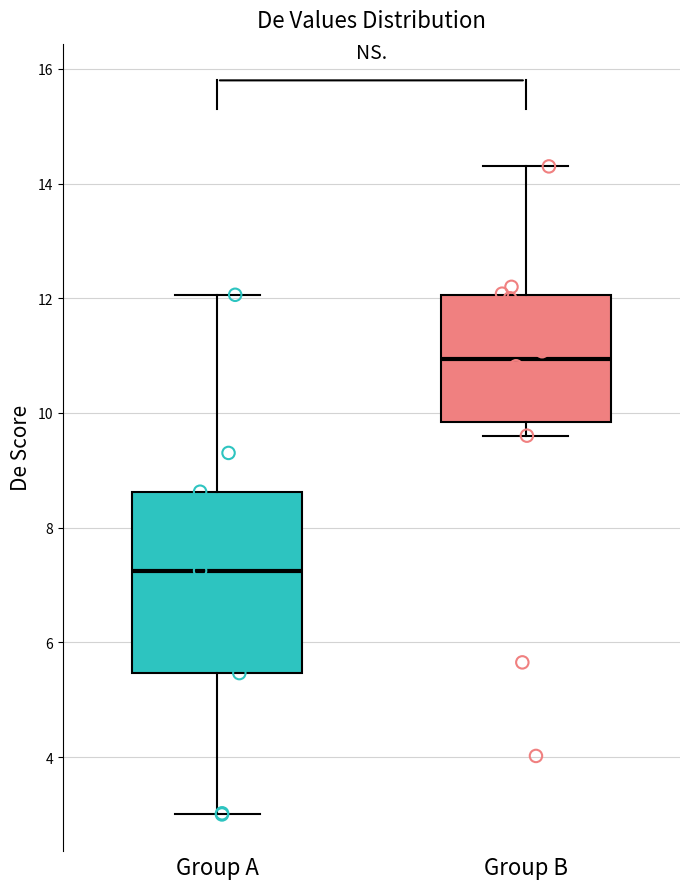

Reading left to right, read every box against the y-axis: the position of its median line, the range the box covers, and the ends of its whiskers. The values are not printed on the chart, so give them approximately, as read against the axis.

Group A: median 7.2, box 5.4 to 8.6, whiskers 3.0 to 12.0
Group B: median 11.0, box 9.8 to 12.0, whiskers 9.6 to 14.4